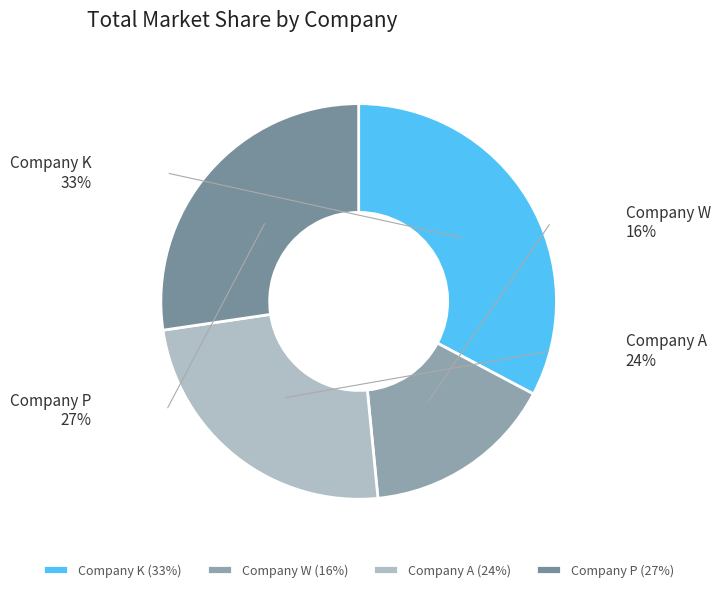

Which slice is the smallest?

W